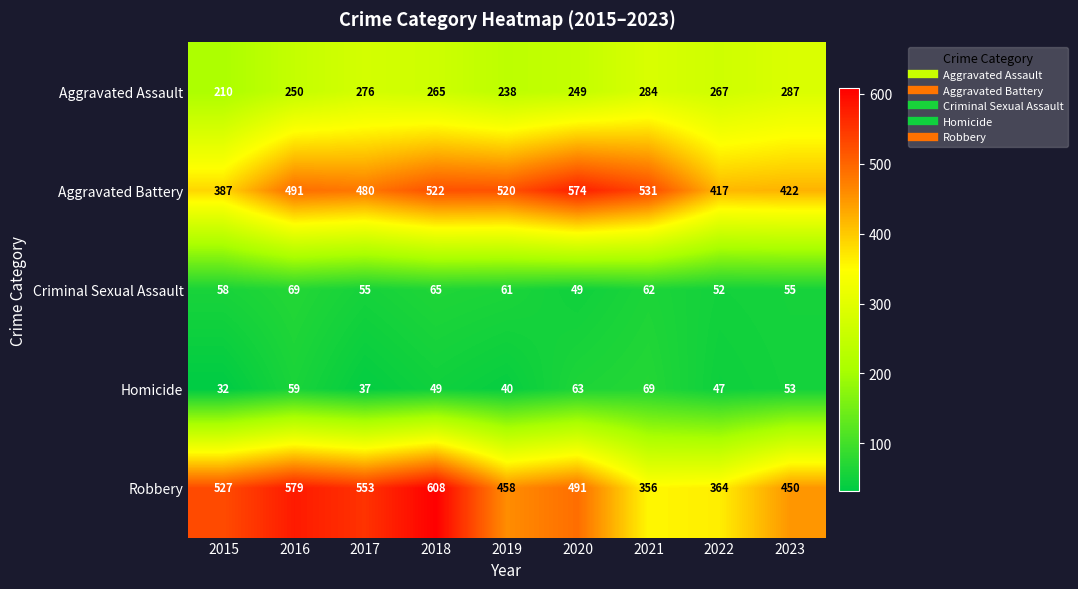

What is the difference between the maximum and minimum values in the Aggravated Battery series?

187